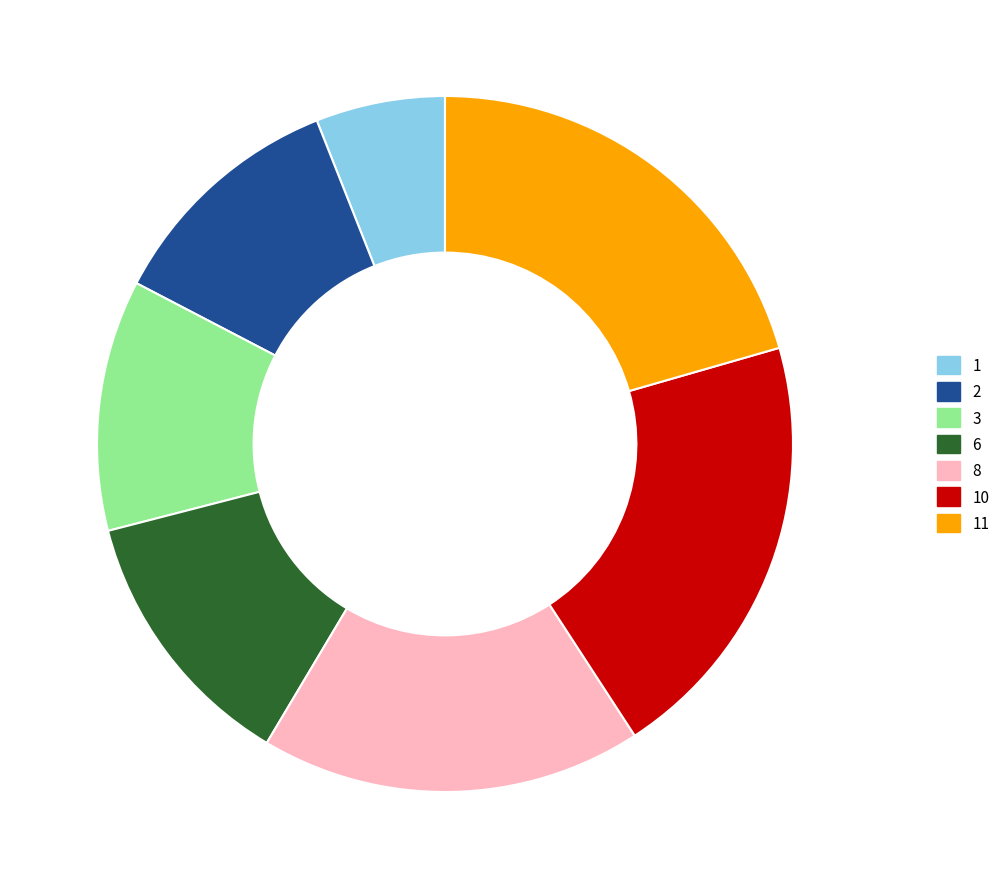

Between 11 and 2, which is larger?

11